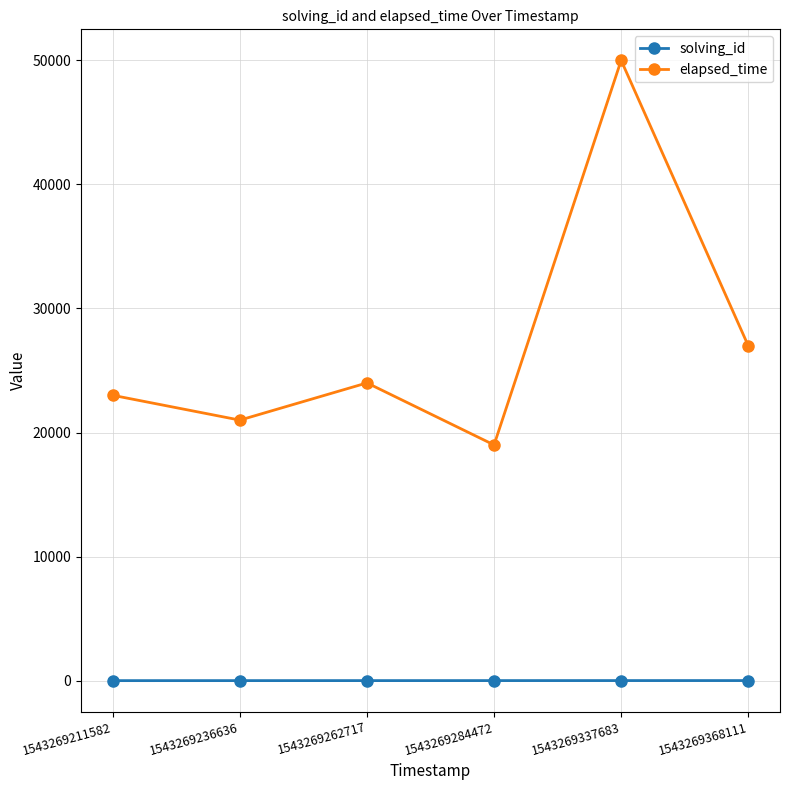

True or false: solving_id and elapsed_time intersect in this chart.

False